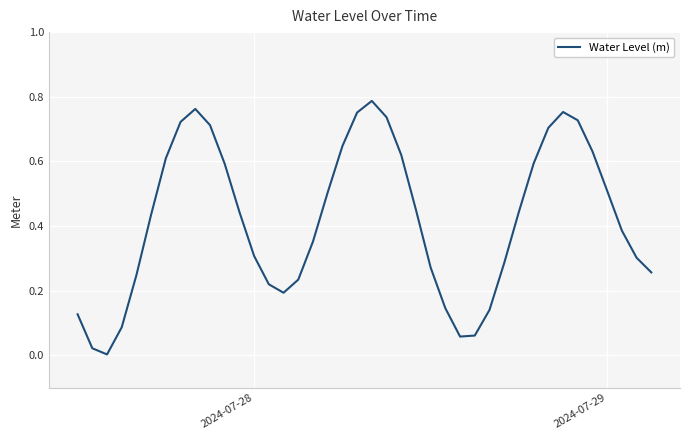

Is this an area chart (filled region under the line)?

No